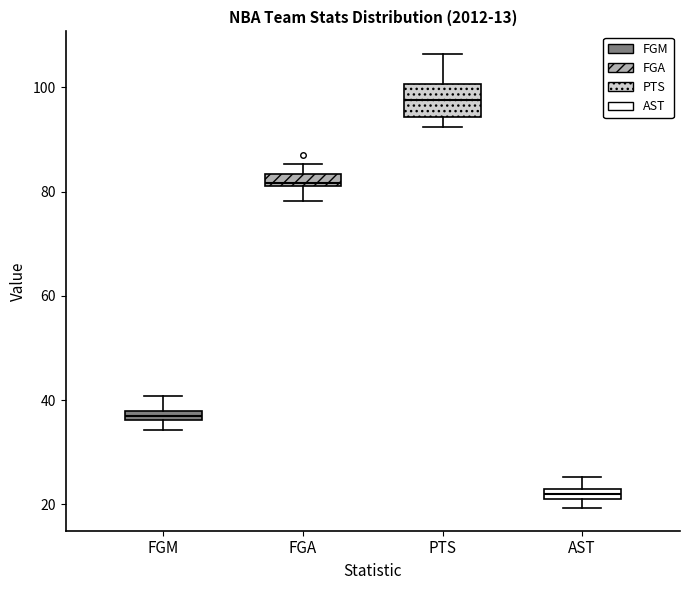

Where is the lower edge of the box for PTS on the y-axis? The values are not printed on the chart, so give them approximately, as read against the axis.

94